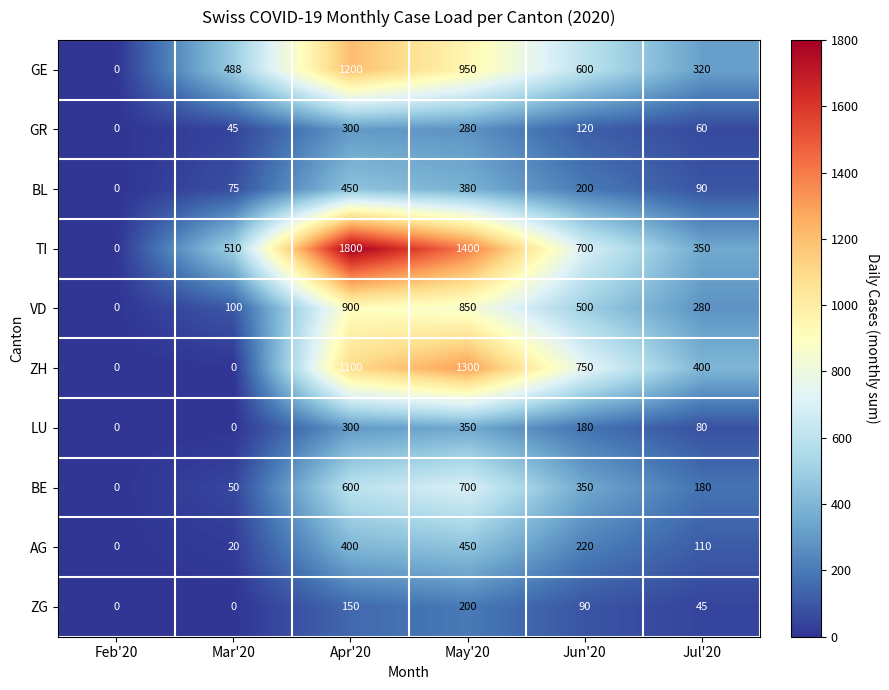

Is it true that ZG equals 0 at Mar'20?

True